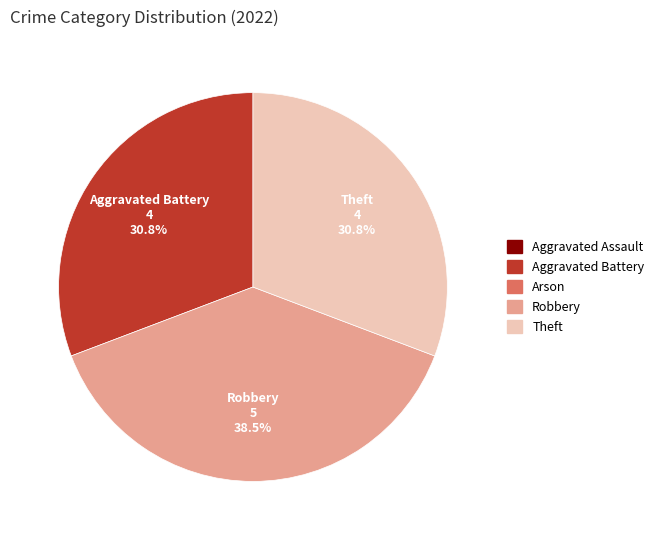

Is there any slice that represents more than half of the pie?

No